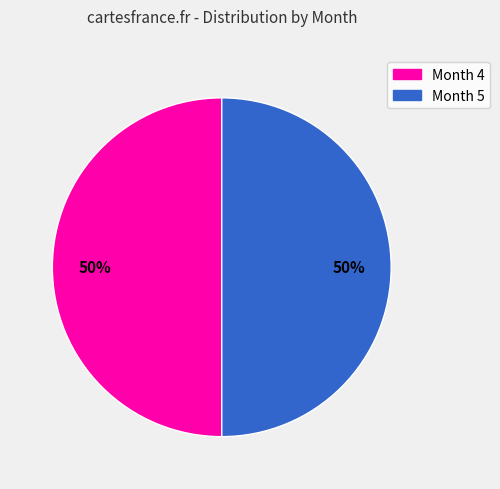

To the nearest percent, what is the average slice percentage?

50%